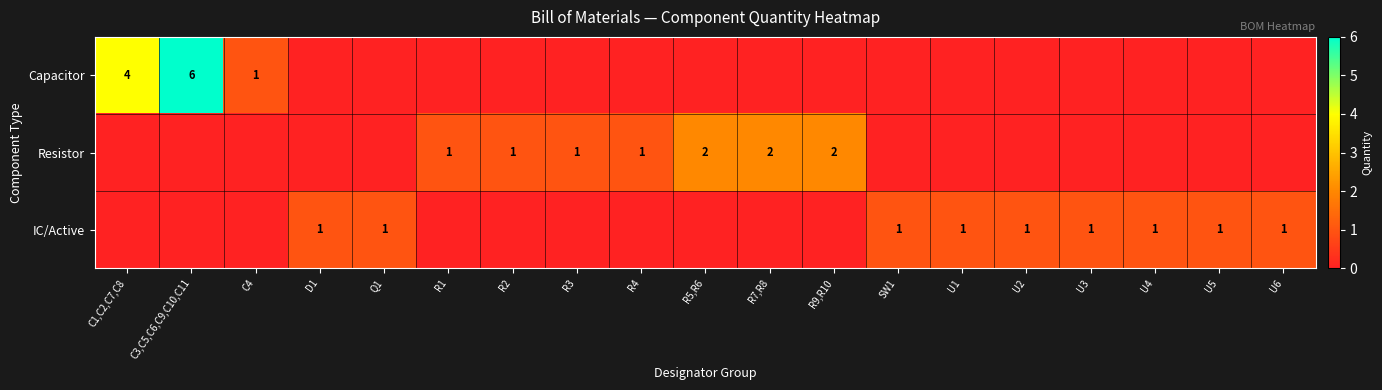

Is it true that IC/Active equals 1 at U5?

True